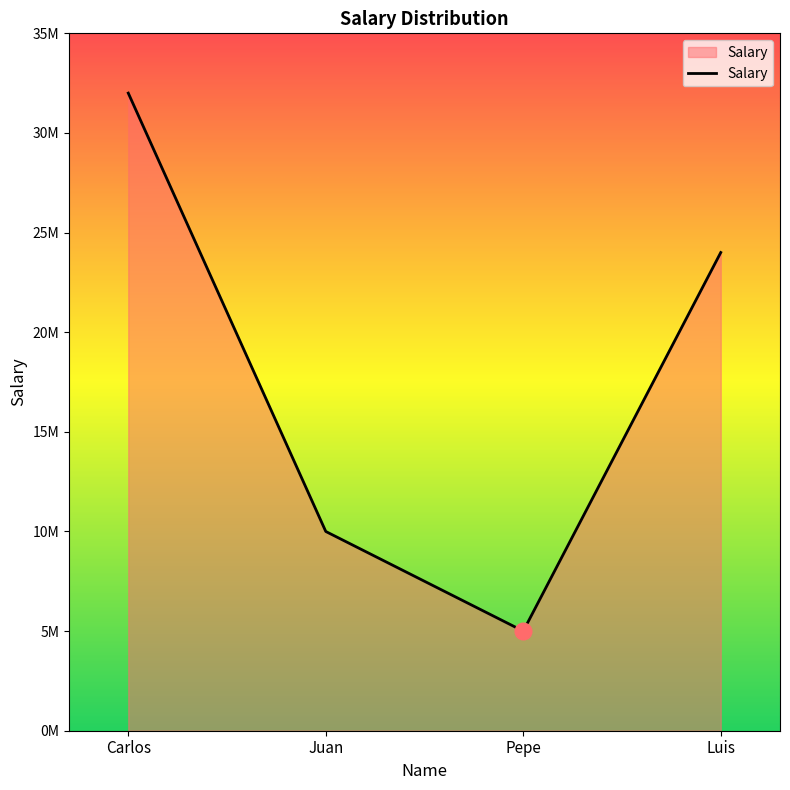

What is the change in value from Carlos to Pepe?

-27000000